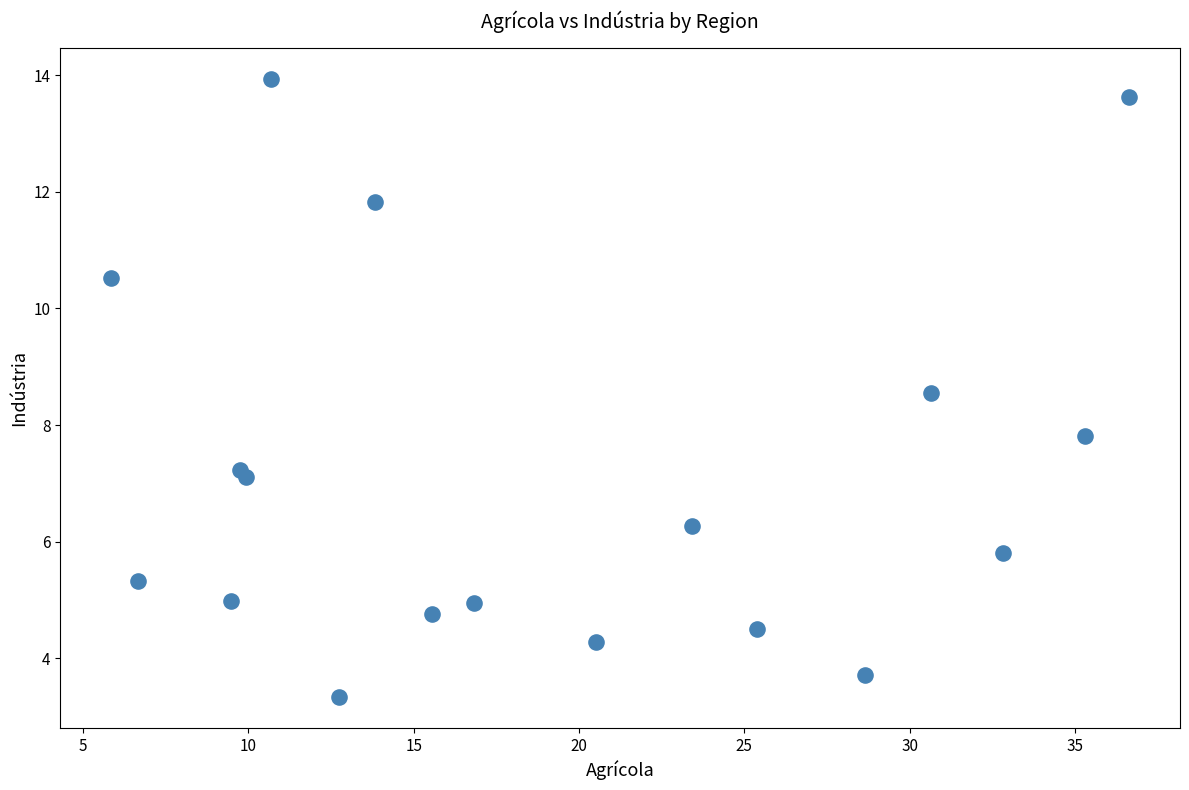

What is the range of X values (max minus min)?

30.8